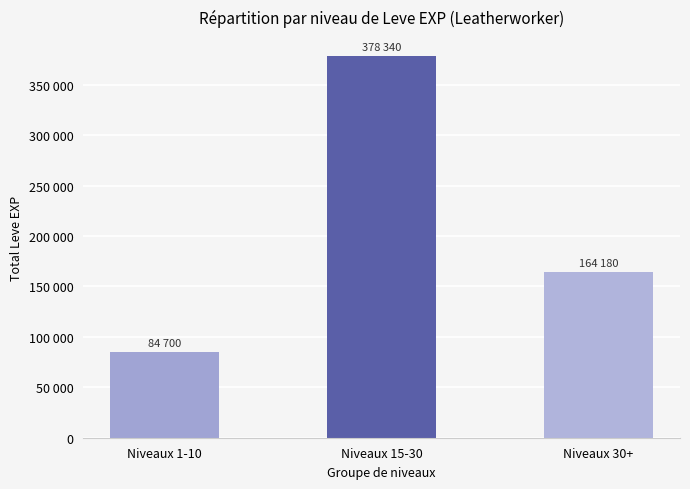

Are the bars grouped side by side (vs. stacked)?

No